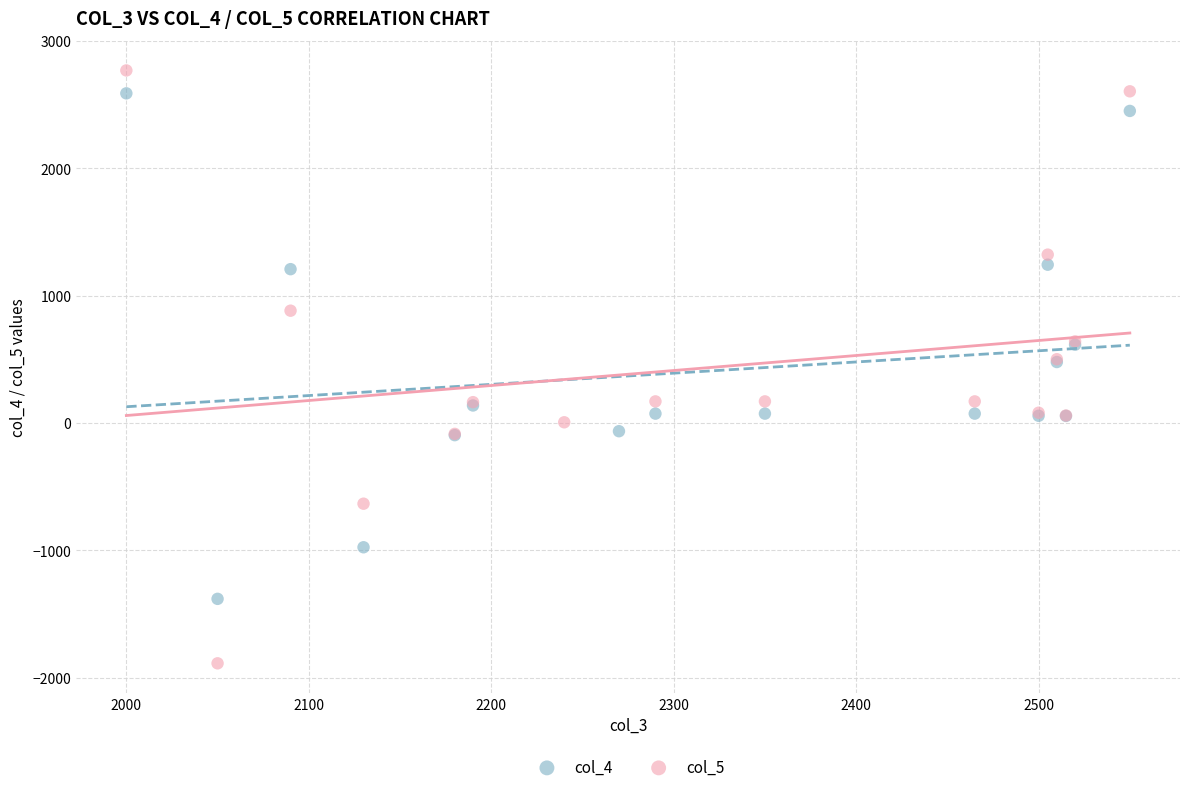

What are all the series names shown in the legend?

col_4, col_5